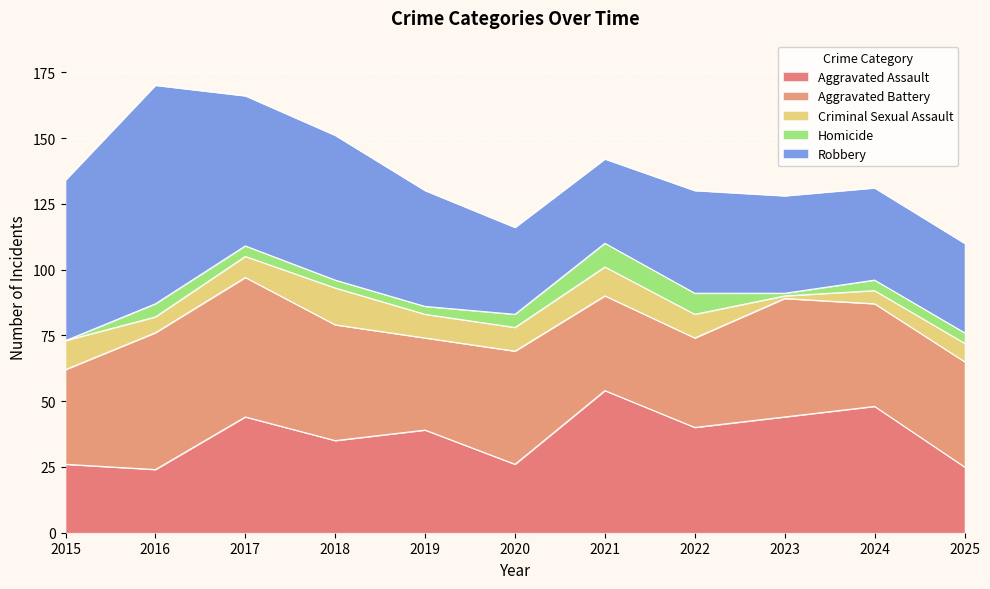

Which series changed the most between 2016 and 2022?

Robbery